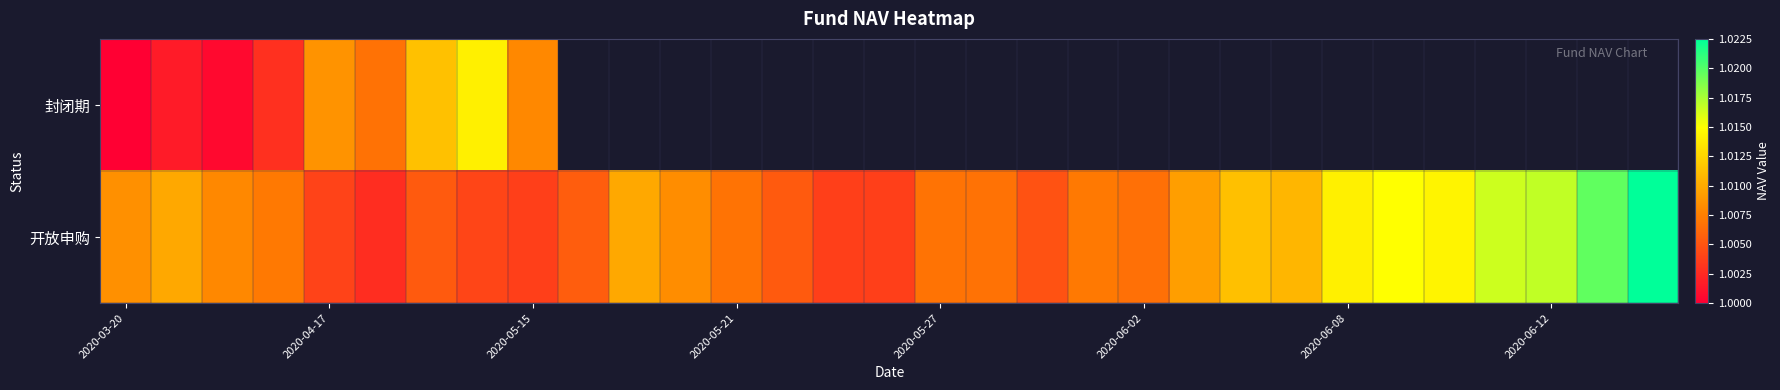

Which category has the lowest value in the 封闭期 series?

2020-03-20